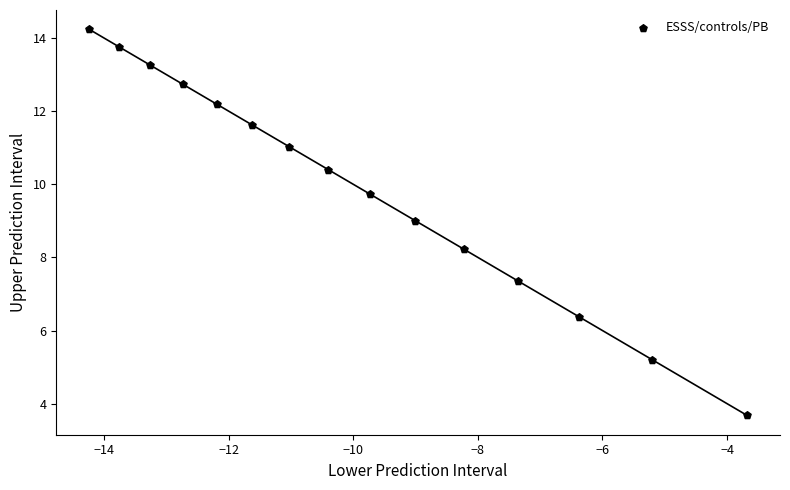

What is the range of Y values (max minus min)?

10.6